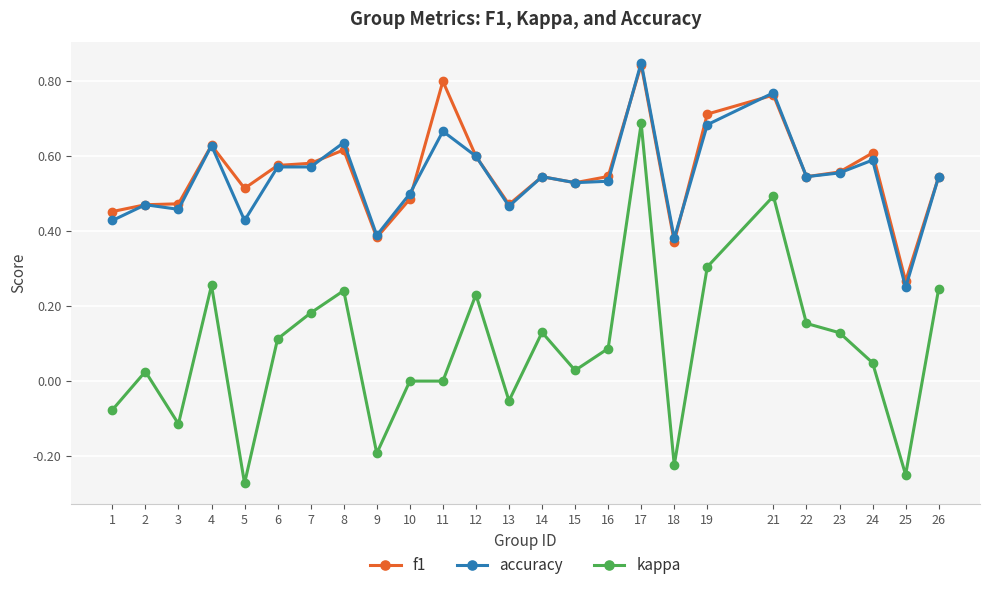

How many f1 values are between 0 and 1?

25